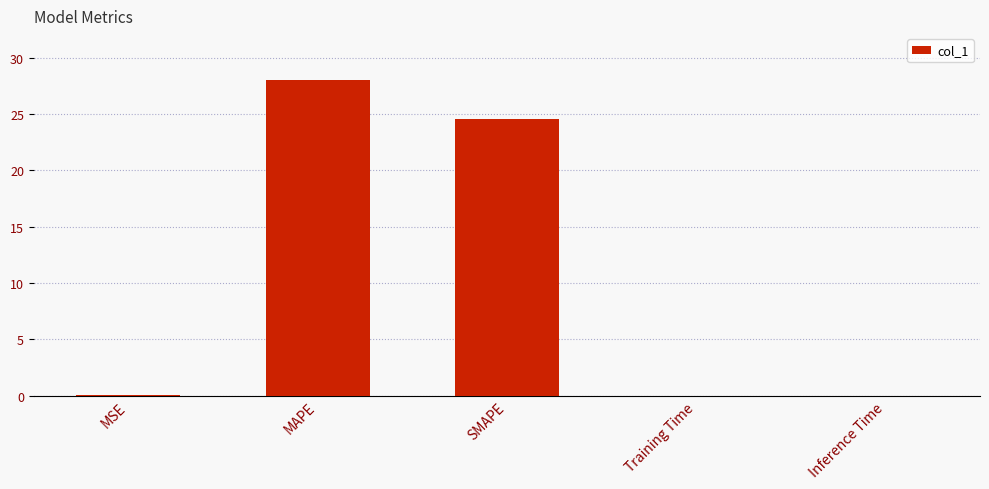

At which category does the chart reach its peak across all series?

MAPE